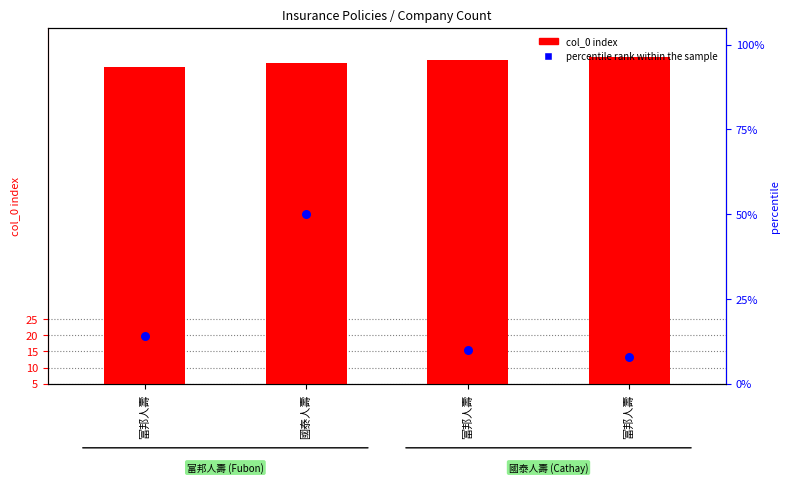

At how many categories does at least one series exceed 30?

4